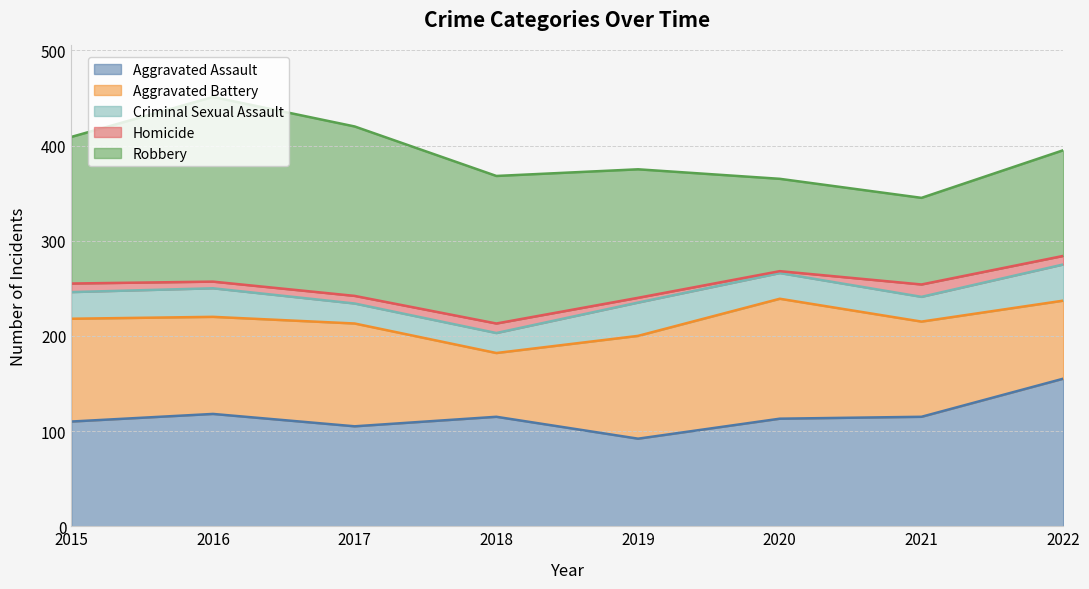

Which label corresponds to the smallest value in the chart?

2020